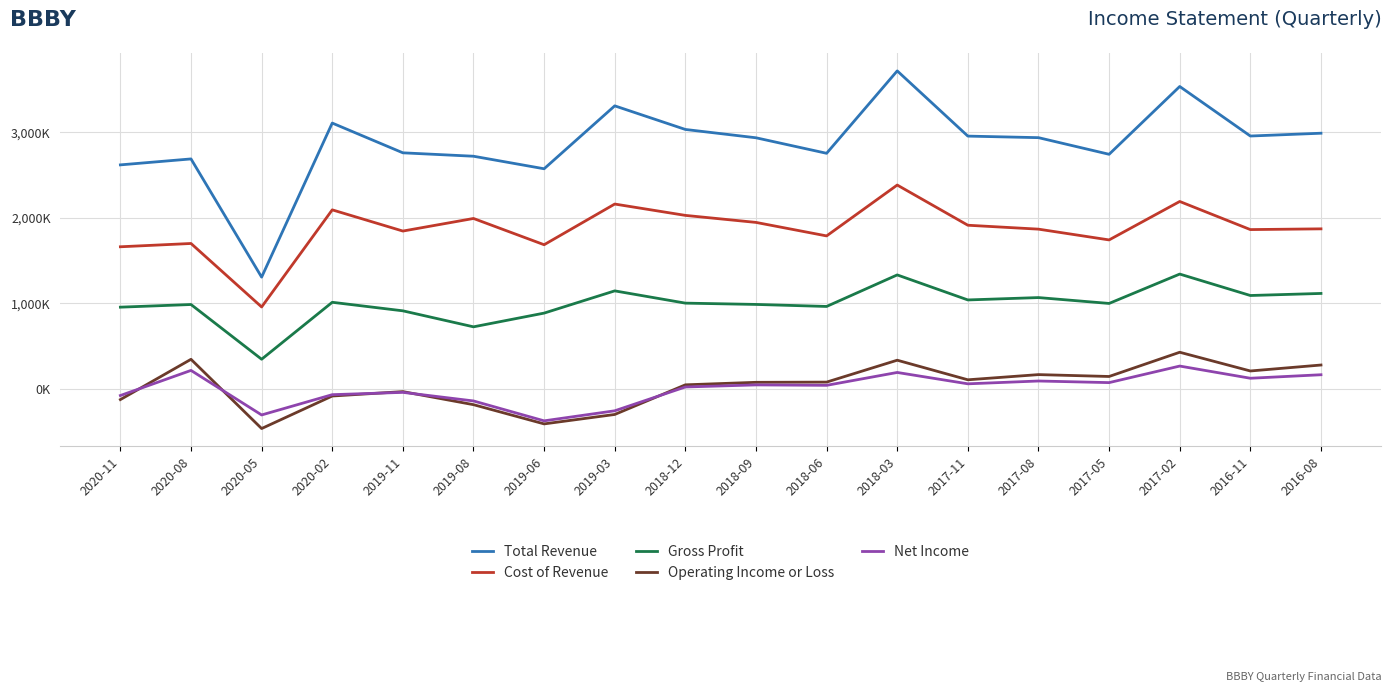

Between 2018-06 and 2017-08, which is larger?

2017-08